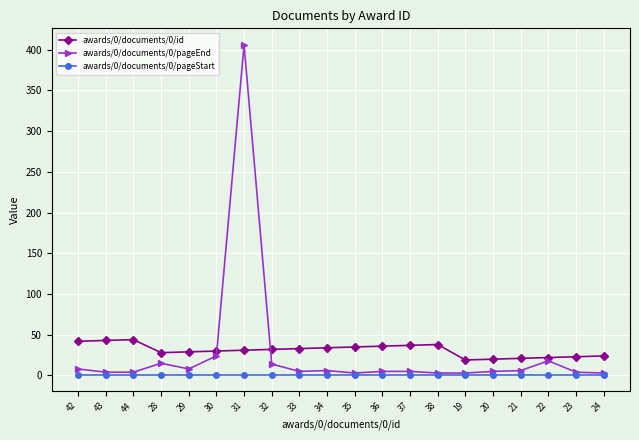

True or false: awards/0/documents/0/id has more than 0 points higher than both neighbors.

True